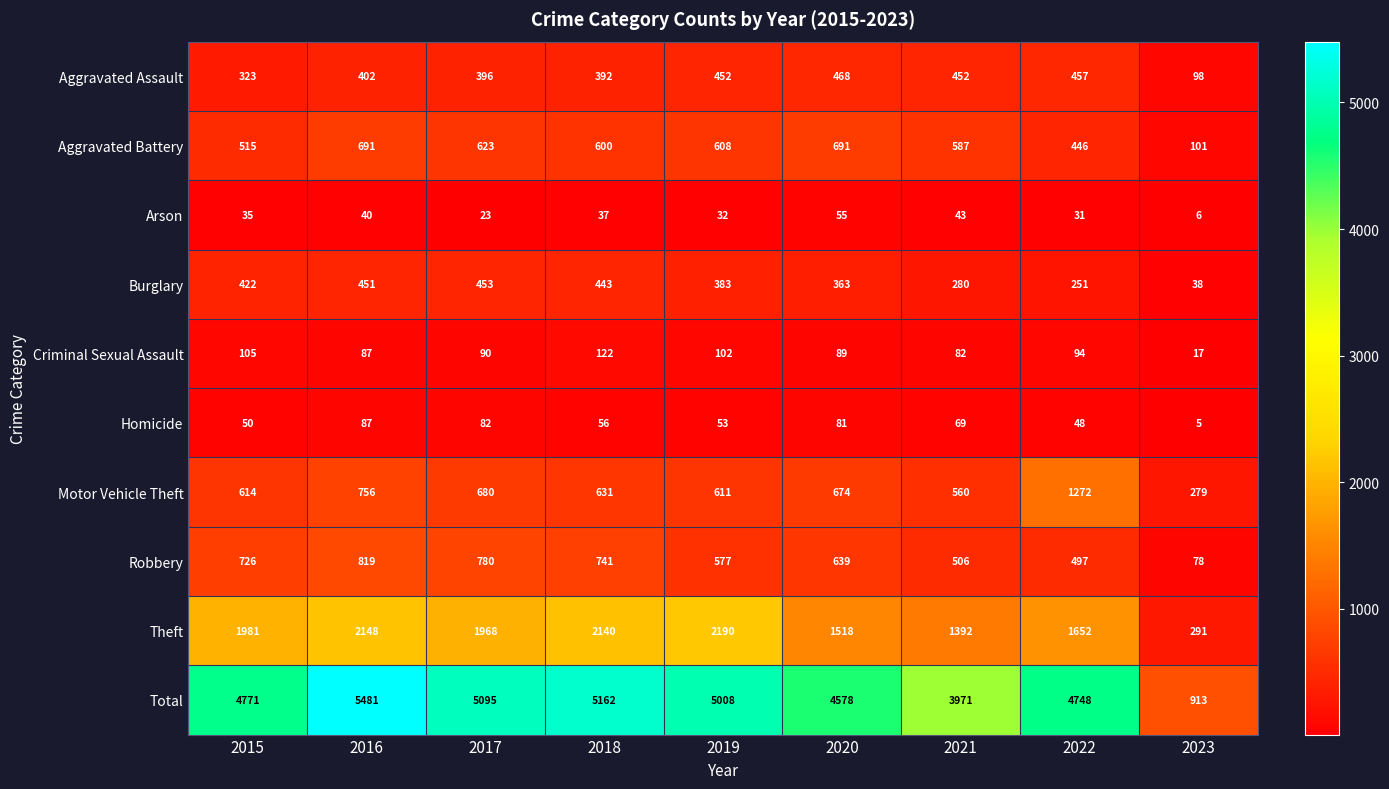

What is the sum of all Arson values?

302